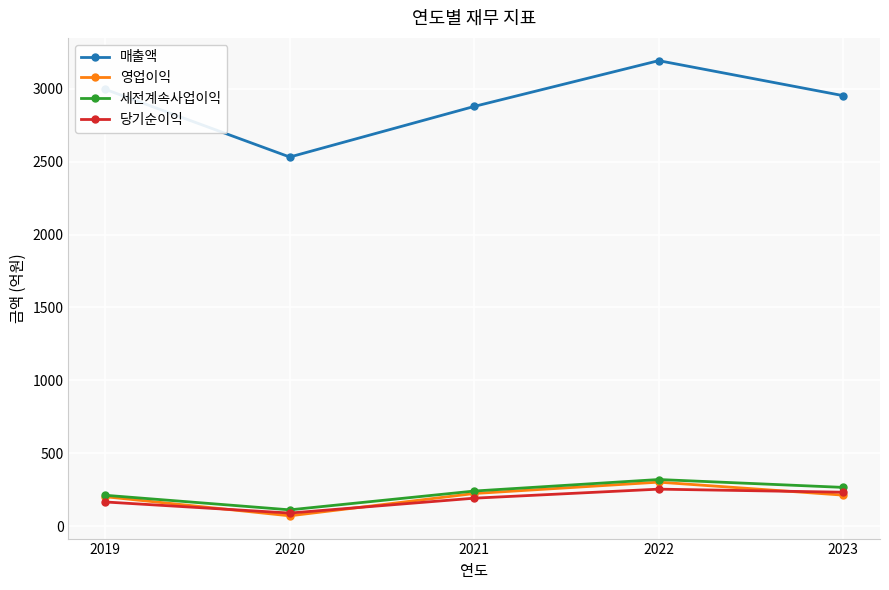

Read the 당기순이익 value at 2022, to the nearest 5.

255